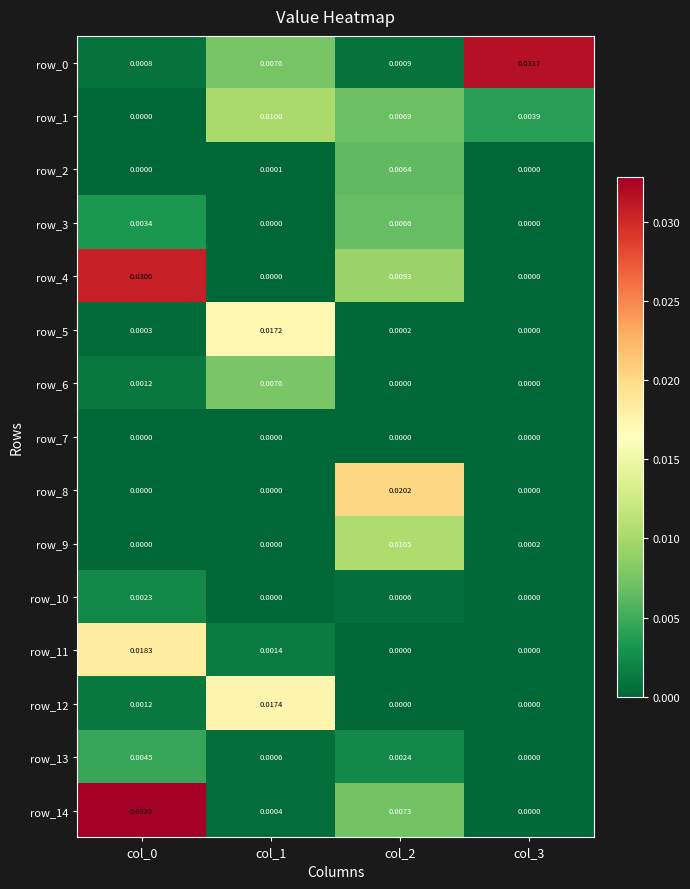

Is the value of row_12 at col_1 greater than the value of row_5 at col_3?

Yes